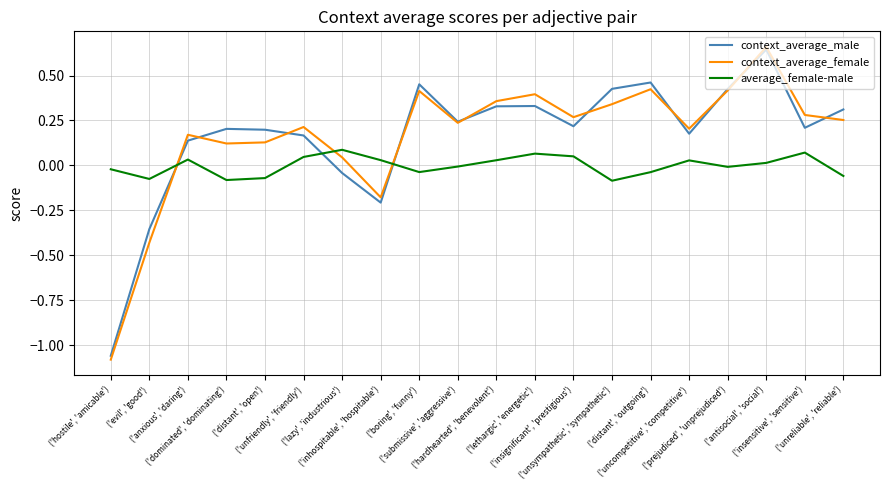

Which series has the widest spread of values?

context_average_female